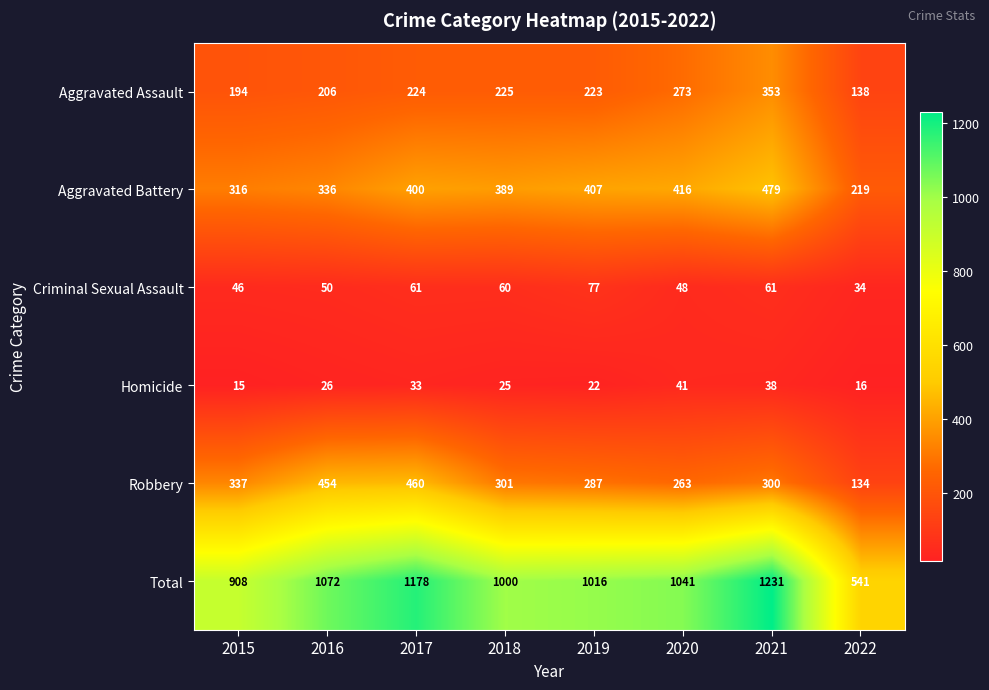

At 2016, list the series in order from largest to smallest.

Total, Robbery, Aggravated Battery, Aggravated Assault, Criminal Sexual Assault, Homicide